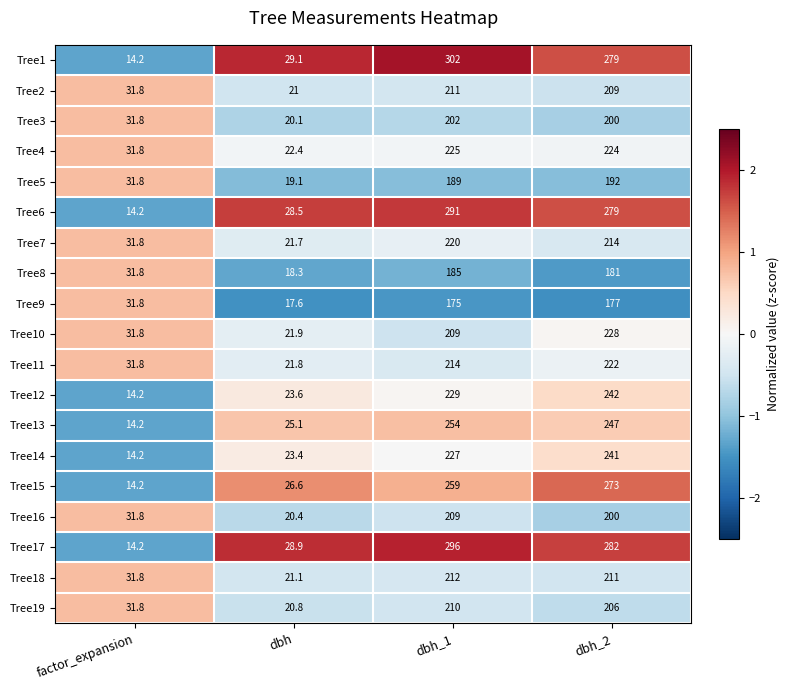

What is the difference between the maximum and minimum values in the Tree3 series?

181.9